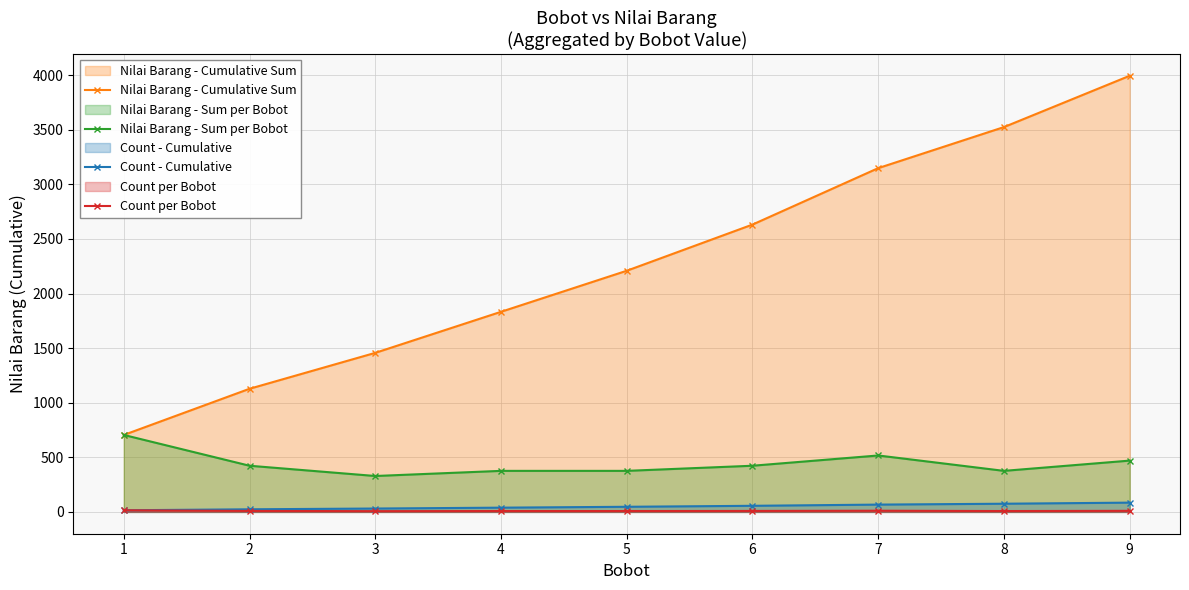

What is the average value of the Count - Cumulative series?

49